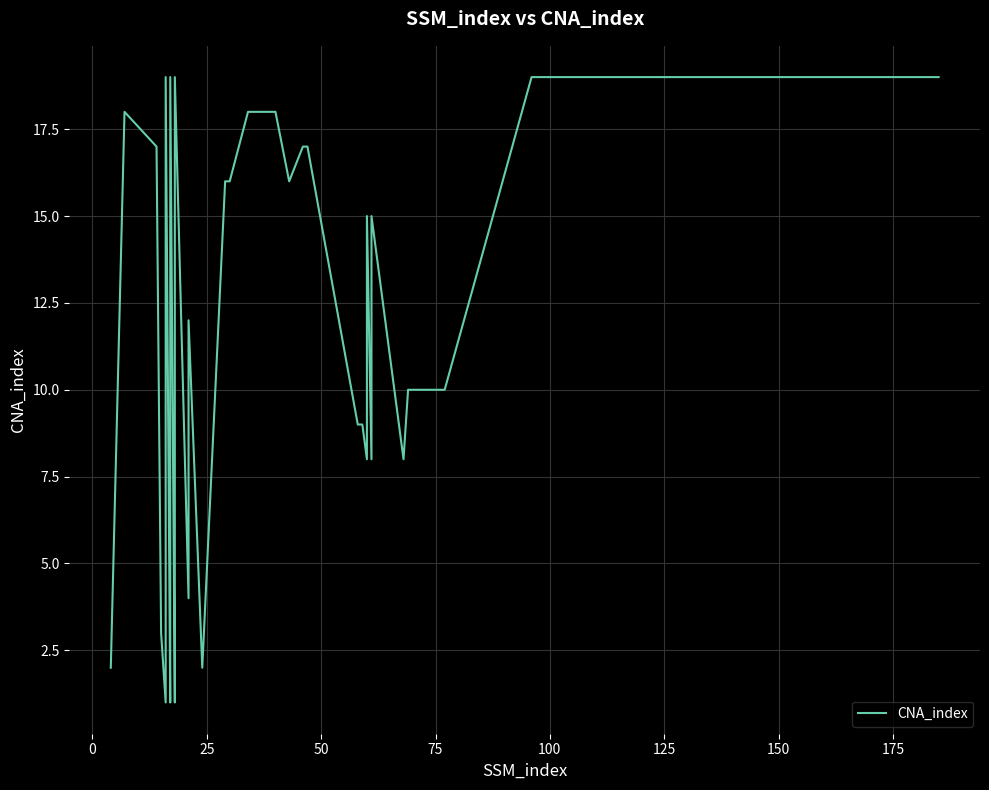

What is the label of the 34th point from the right?

75